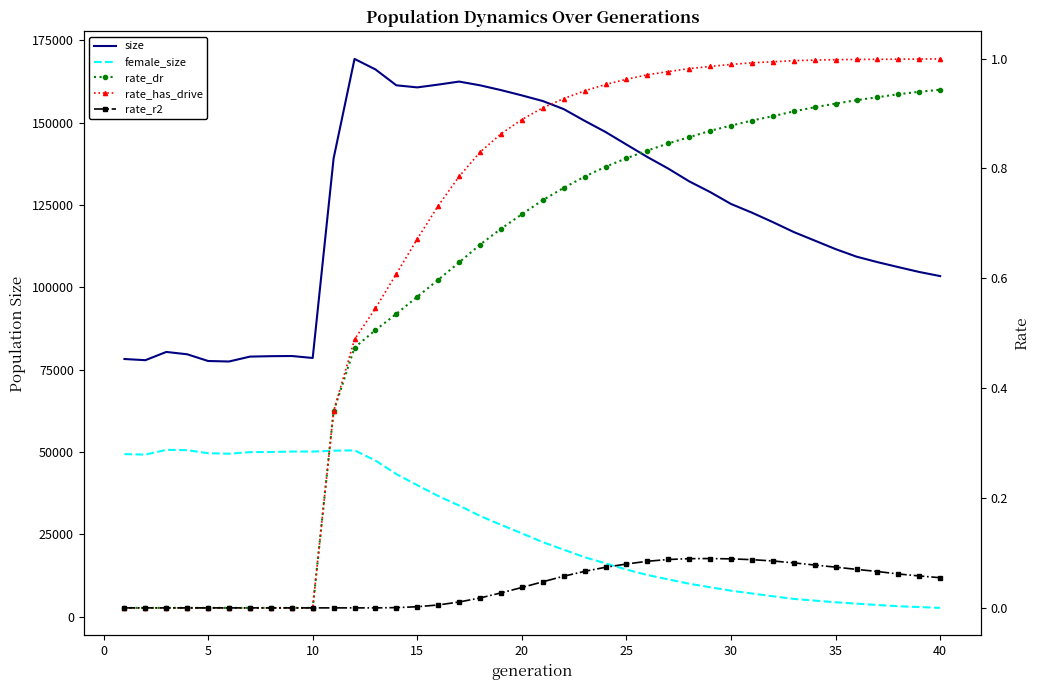

Reading left to right, extract all data points from this chart.

size: 78241.0	77884.0	80387.0	79678.0	77635.0	77486.0	78970.0	79100.0	79154.0	78554.0	139180.0	169379.0	166184.0	161360.0	160730.0	161573.0	162494.0	161362.0	159907.0	158298.0	156588.0	154138.0	150580.0	147191.0	143376.0	139594.0	136066.0	132199.0	128952.0	125329.0	122689.0	119816.0	116802.0	114215.0	111617.0	109327.0	107666.0	106148.0	104672.0	103423.0
female_size: 49363.0	49207.0	50658.0	50558.0	49638.0	49487.0	49966.0	49998.0	50141.0	50130.0	50403.0	50497.0	47408.0	43300.0	39924.0	36649.0	33739.0	30586.0	27895.0	25297.0	22627.0	20340.0	18049.0	16180.0	14300.0	12649.0	11316.0	10001.0	8941.0	7880.0	7030.0	6191.0	5395.0	4873.0	4365.0	3951.0	3534.0	3164.0	2909.0	2662.0
rate_dr: 0.0	0.0	0.0	0.0	0.0	0.0	0.0	0.0	0.0	0.0	0.4	0.5	0.5	0.5	0.6	0.6	0.6	0.7	0.7	0.7	0.7	0.8	0.8	0.8	0.8	0.8	0.8	0.9	0.9	0.9	0.9	0.9	0.9	0.9	0.9	0.9	0.9	0.9	0.9	0.9
rate_has_drive: 0.0	0.0	0.0	0.0	0.0	0.0	0.0	0.0	0.0	0.0	0.4	0.5	0.5	0.6	0.7	0.7	0.8	0.8	0.9	0.9	0.9	0.9	0.9	1.0	1.0	1.0	1.0	1.0	1.0	1.0	1.0	1.0	1.0	1.0	1.0	1.0	1.0	1.0	1.0	1.0
rate_r2: 0.0	0.0	0.0	0.0	0.0	0.0	0.0	0.0	0.0	0.0	0.0	0.0	0.0	0.0	0.0	0.0	0.0	0.0	0.0	0.0	0.0	0.1	0.1	0.1	0.1	0.1	0.1	0.1	0.1	0.1	0.1	0.1	0.1	0.1	0.1	0.1	0.1	0.1	0.1	0.1